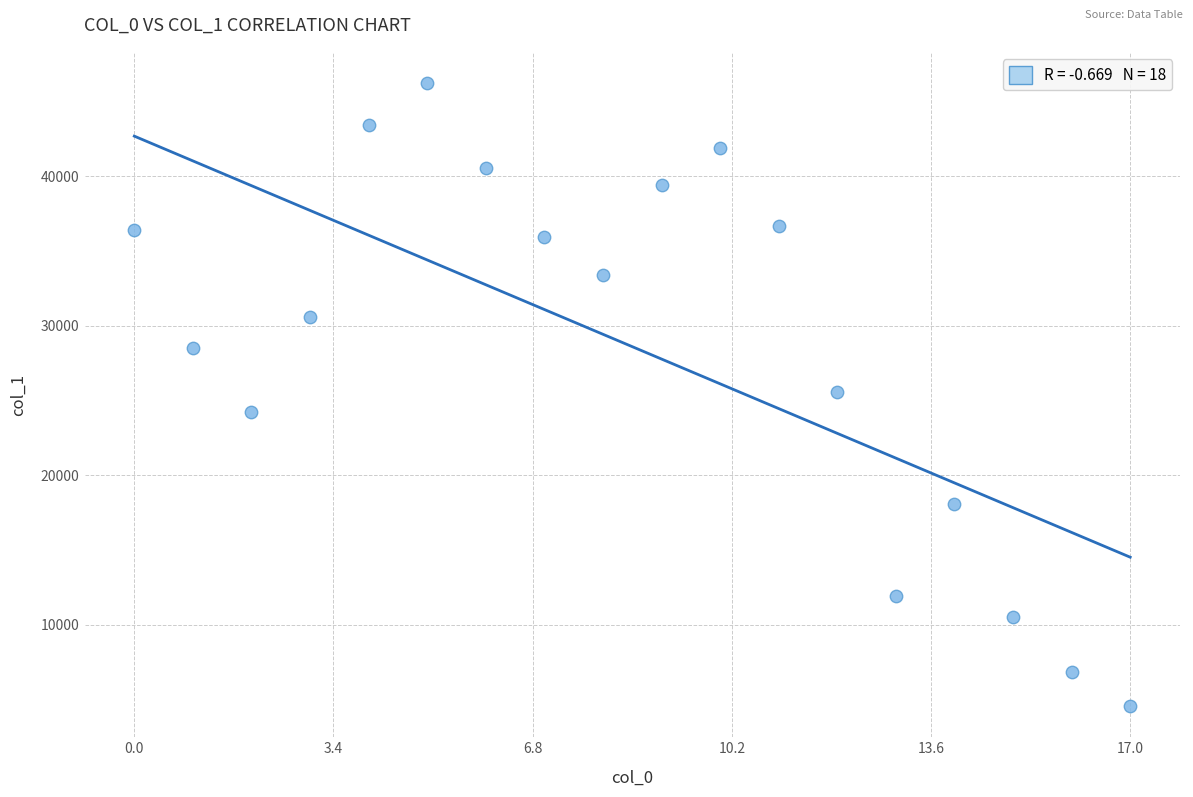

What is the range of Y values (max minus min)?

41683